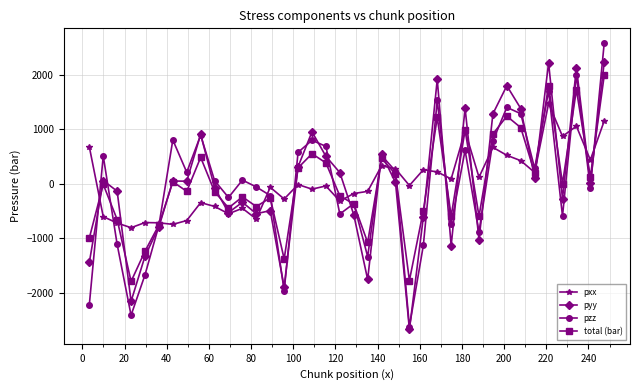

True or false: total (bar) has more than 1 points higher than both neighbors.

True